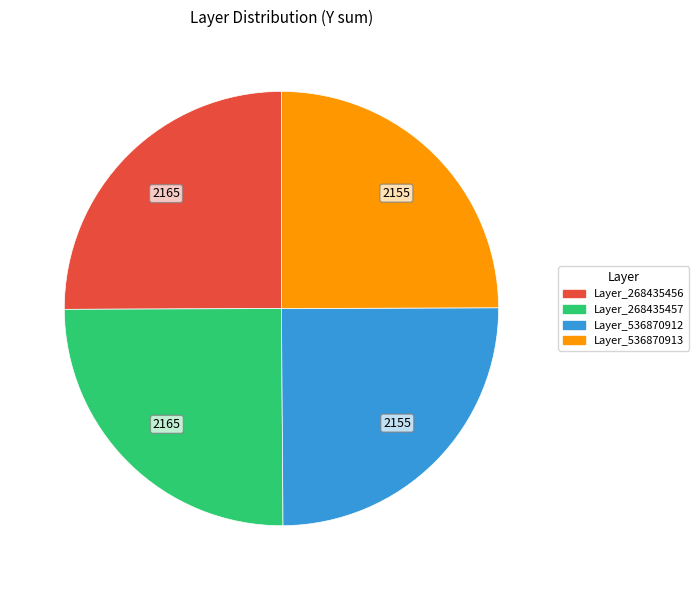

Is there any slice that represents more than half of the pie?

No